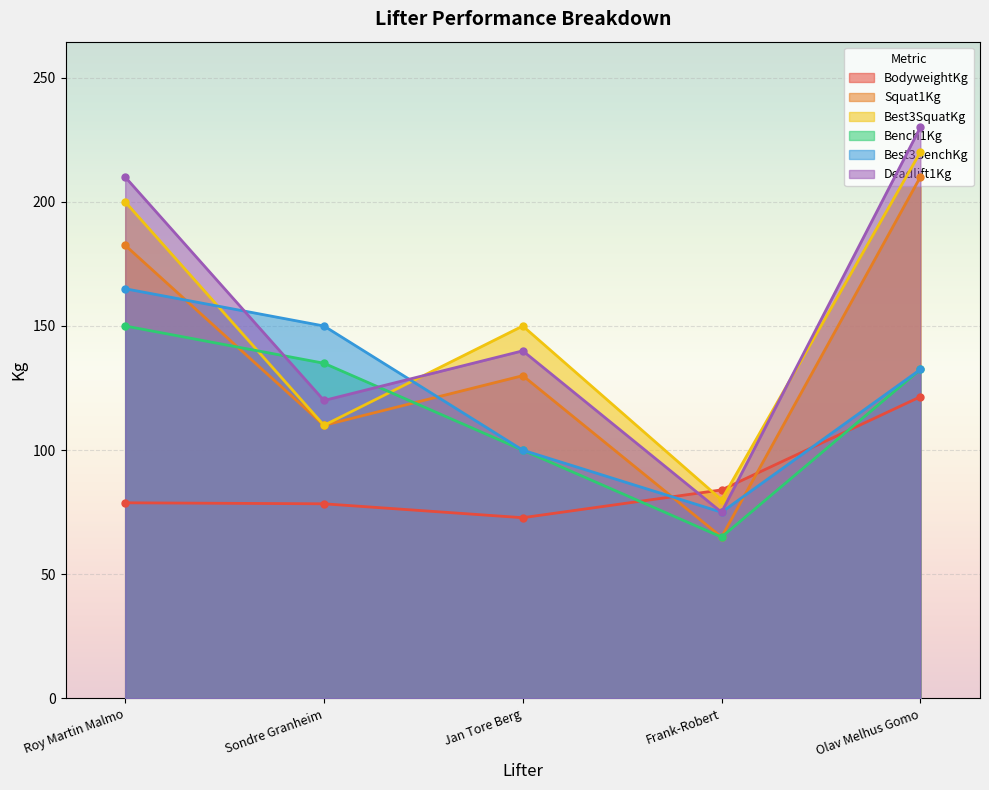

Where is Best3SquatKg nearest to the value 150?

Jan Tore Berg